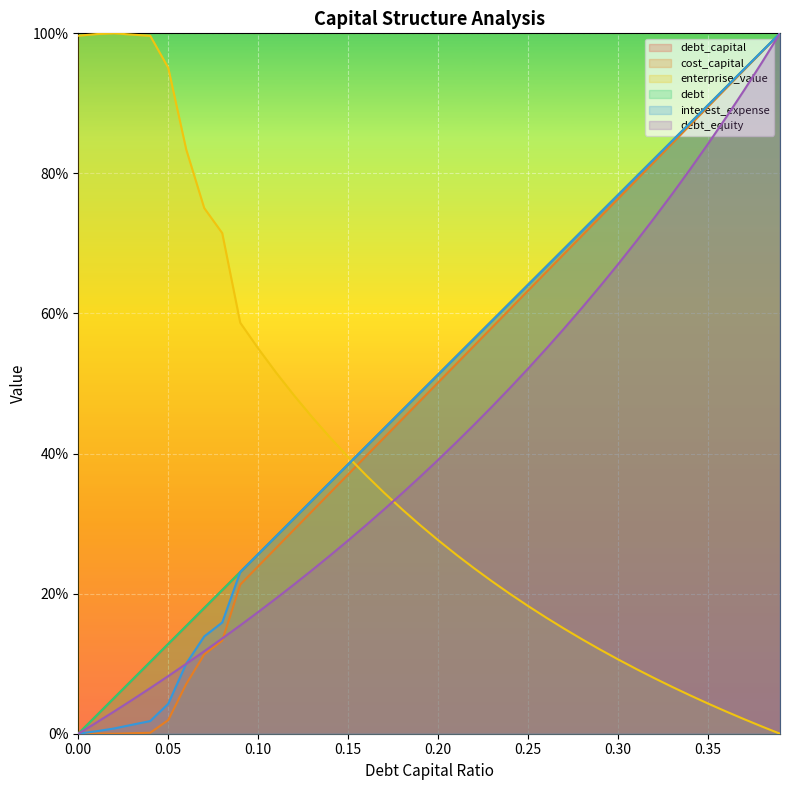

True or false: debt and debt_equity cross at least once.

False